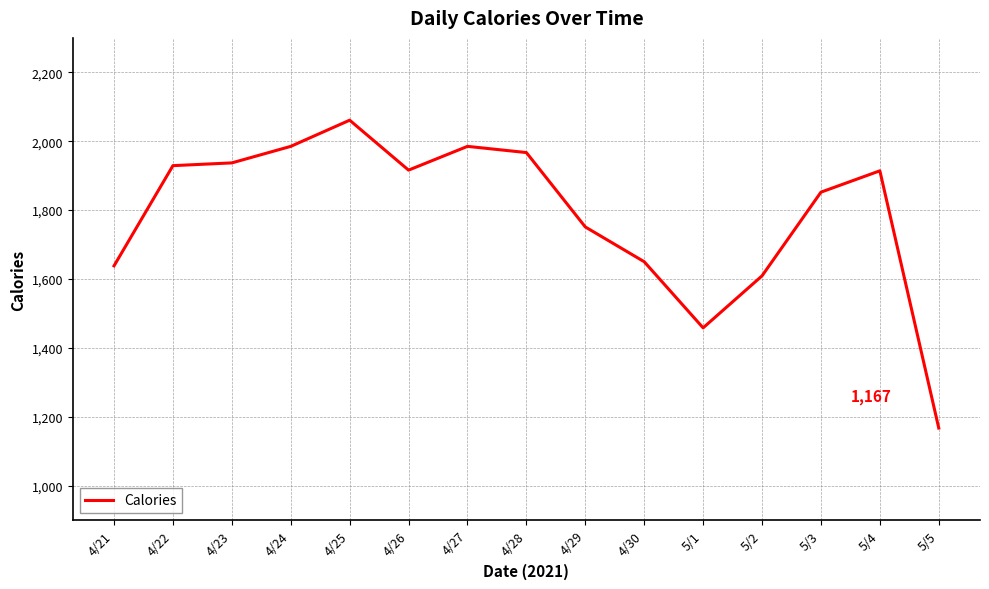

What is the smallest value displayed?

1167